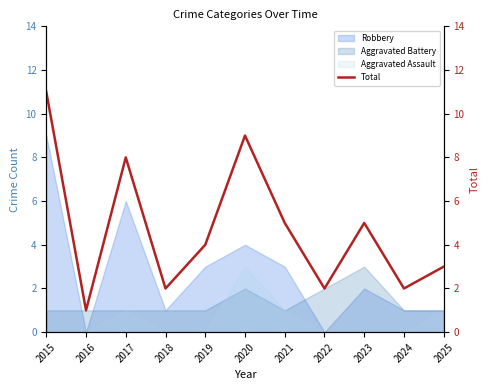

Approximately how many times larger is the value at 2019 compared to 2024?

2.0